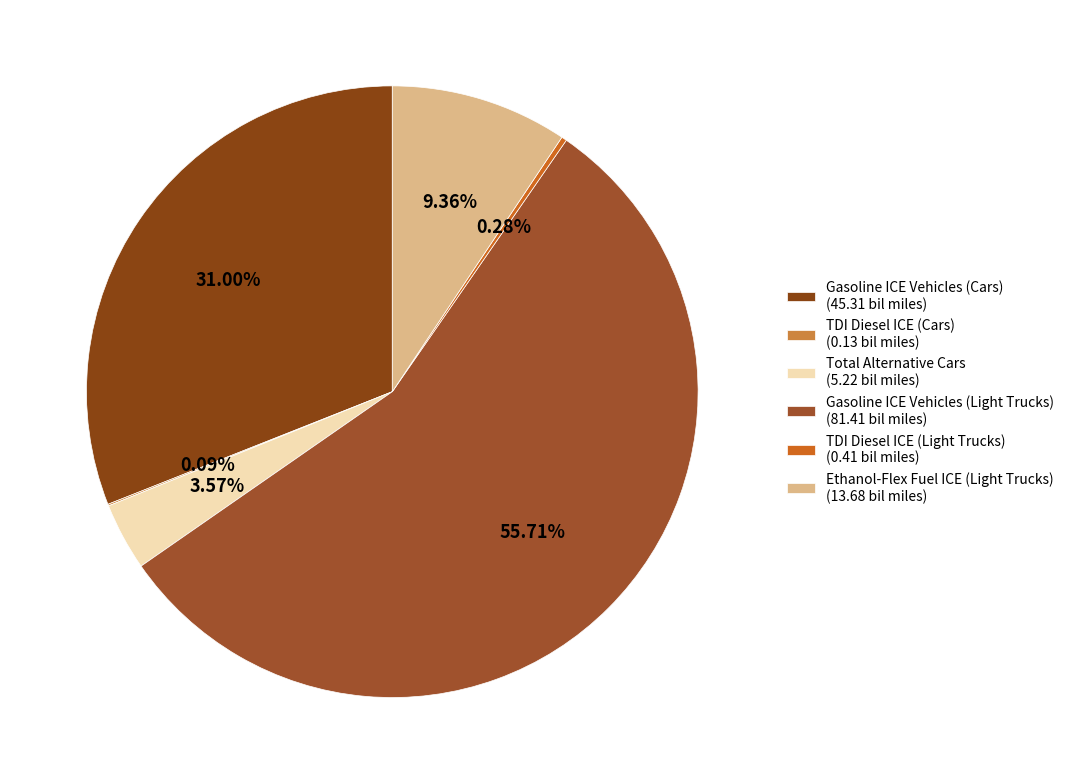

Does Gasoline ICE Vehicles (Light Trucks) represent more than half of the total?

Yes